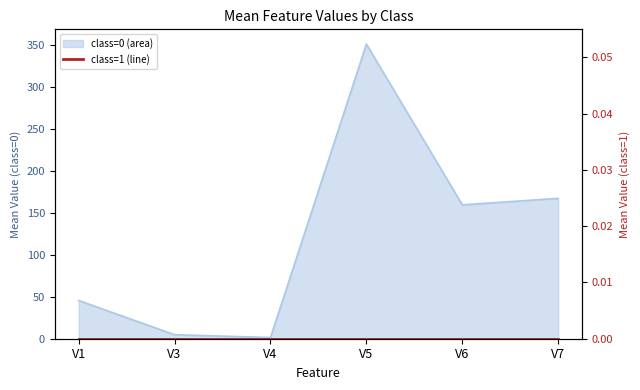

Which label corresponds to the largest value in the chart?

V5